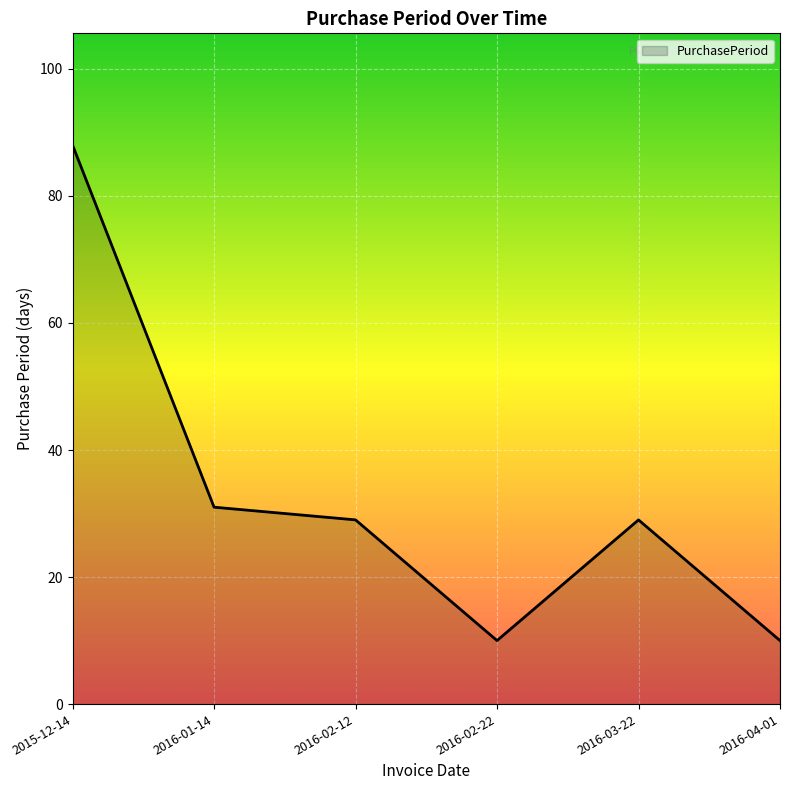

What is the difference between the values at 2016-02-22 and 2016-01-14?

21